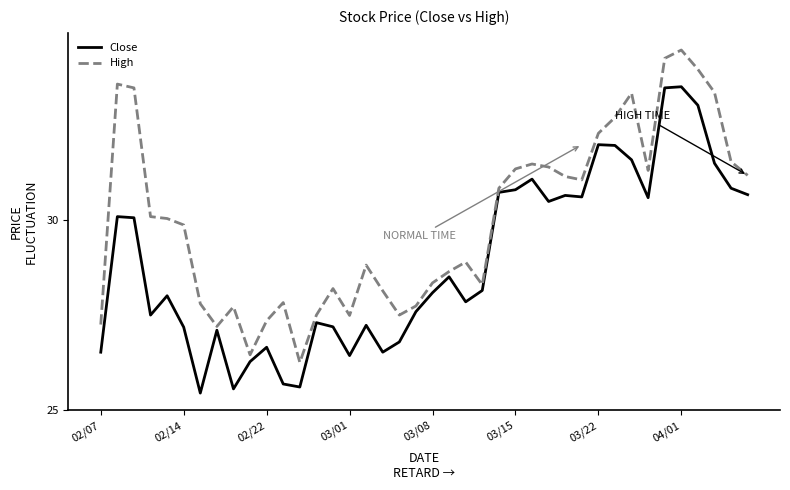

List the series in order of their peak value, lowest first.

Close, High